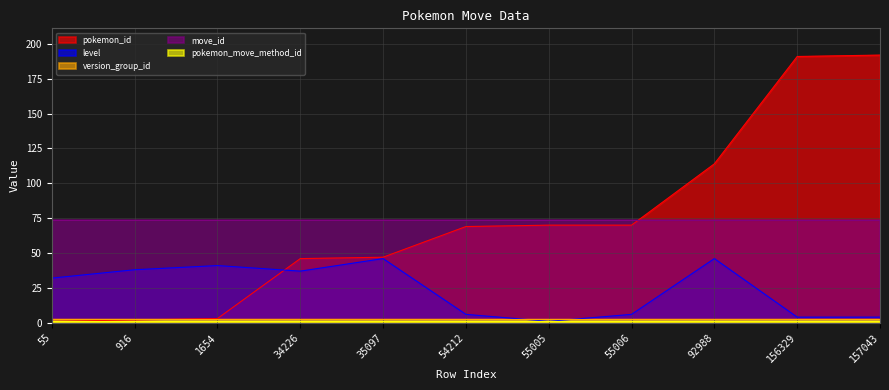

Which label corresponds to the smallest value in the chart?

55